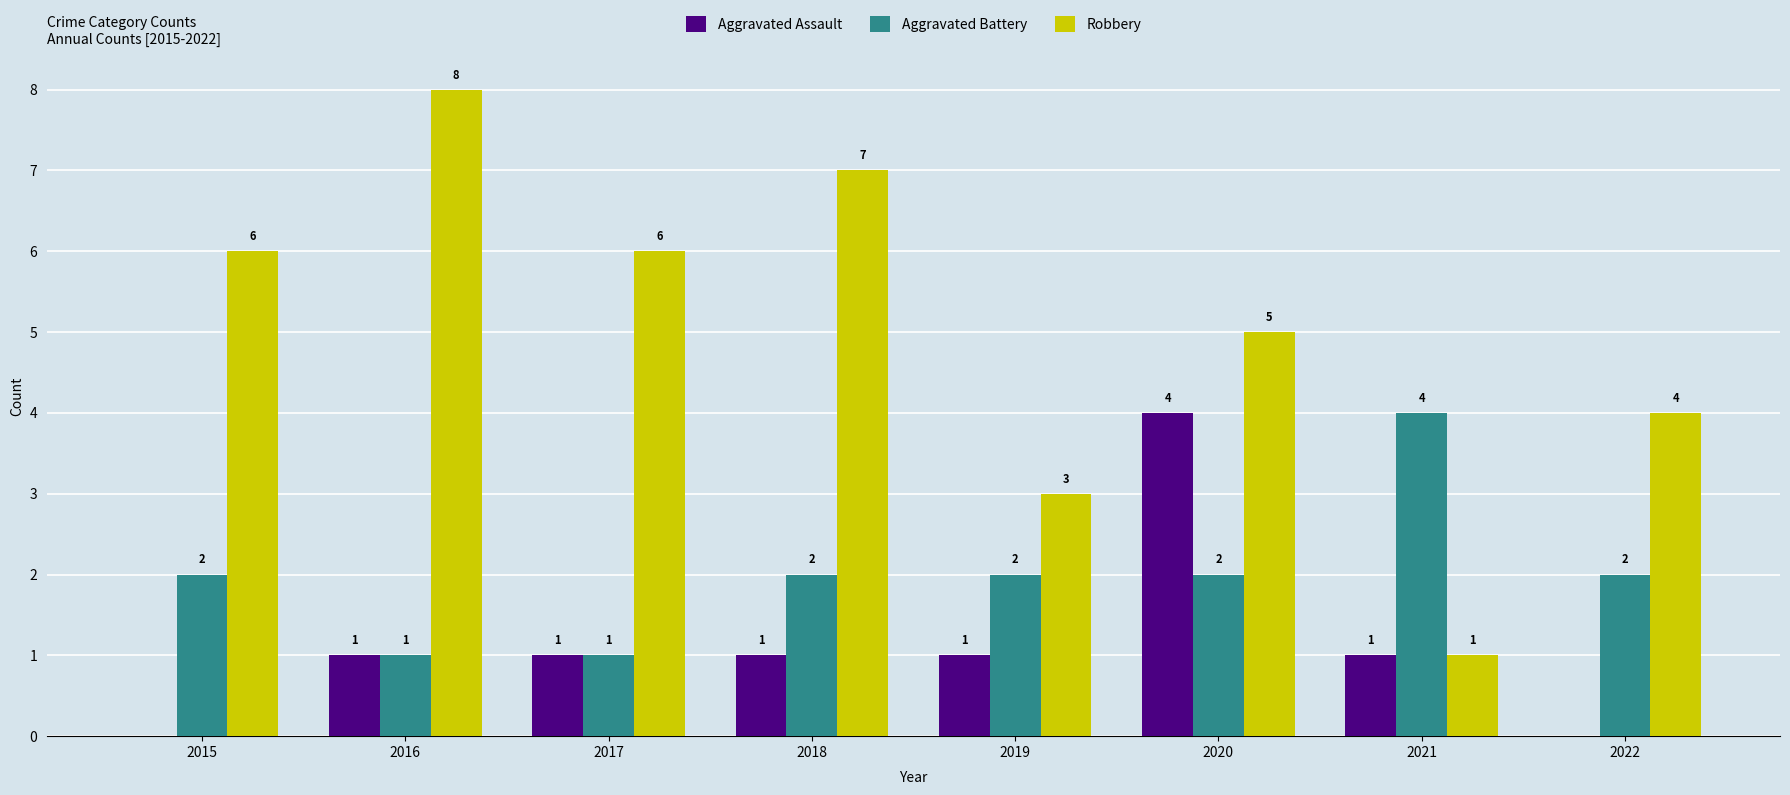

The value of Robbery at 2018 is 7. True or false?

True